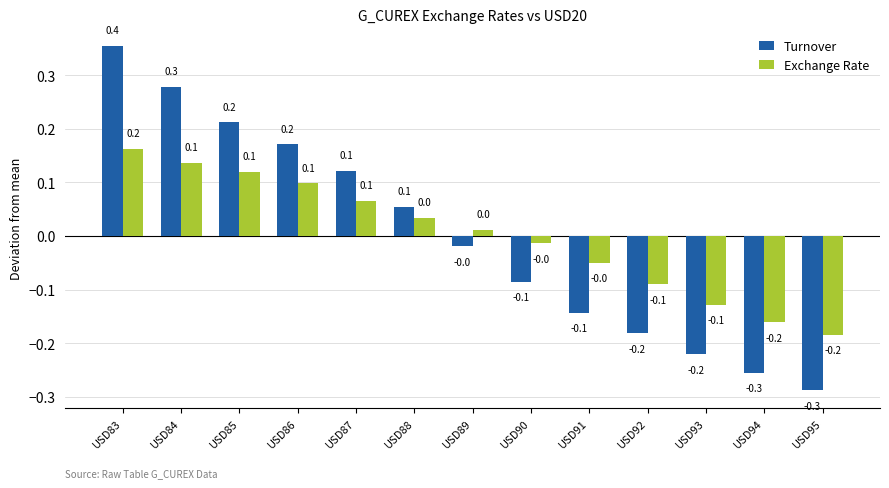

What is the difference between the second highest and second lowest values in the Turnover series?

0.5